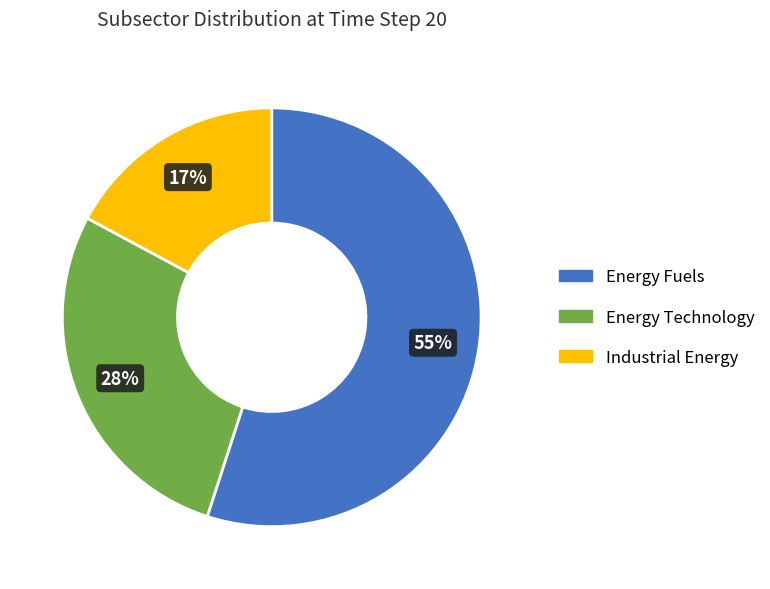

Rank the categories by value from lowest to highest.

Industrial Energy, Energy Technology, Energy Fuels